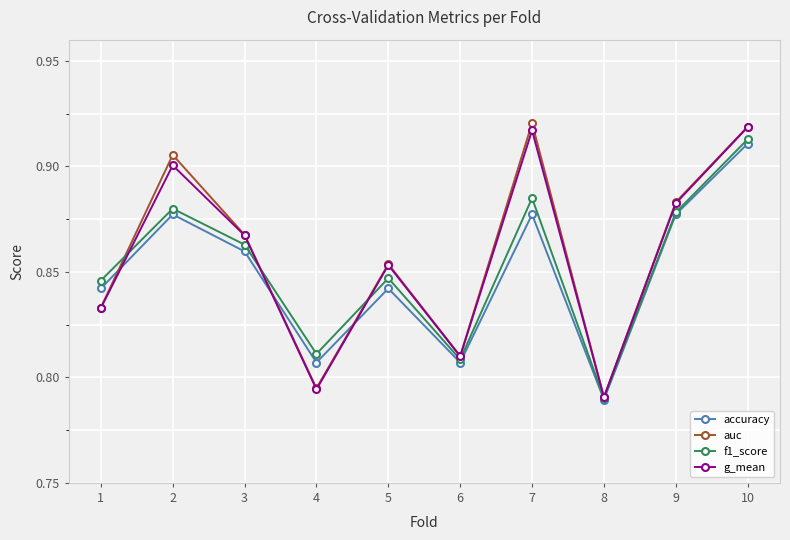

What is the sum of the g_mean values at 2 and 9?

1.8